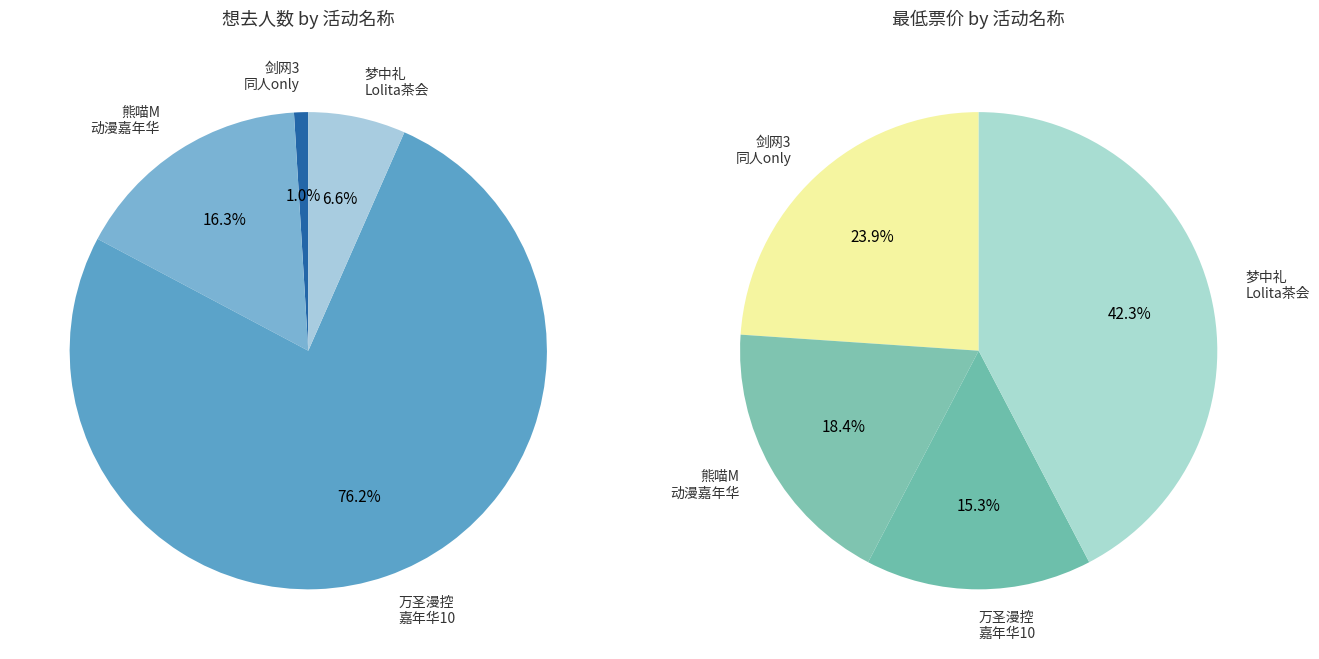

Which slice is the smallest?

南宁·10.19剑网3同人only——寒光烈火·阵营PK战